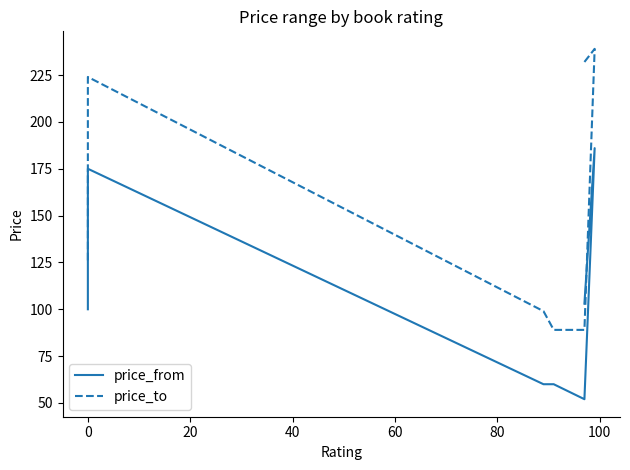

How many lines are shown in the chart?

2